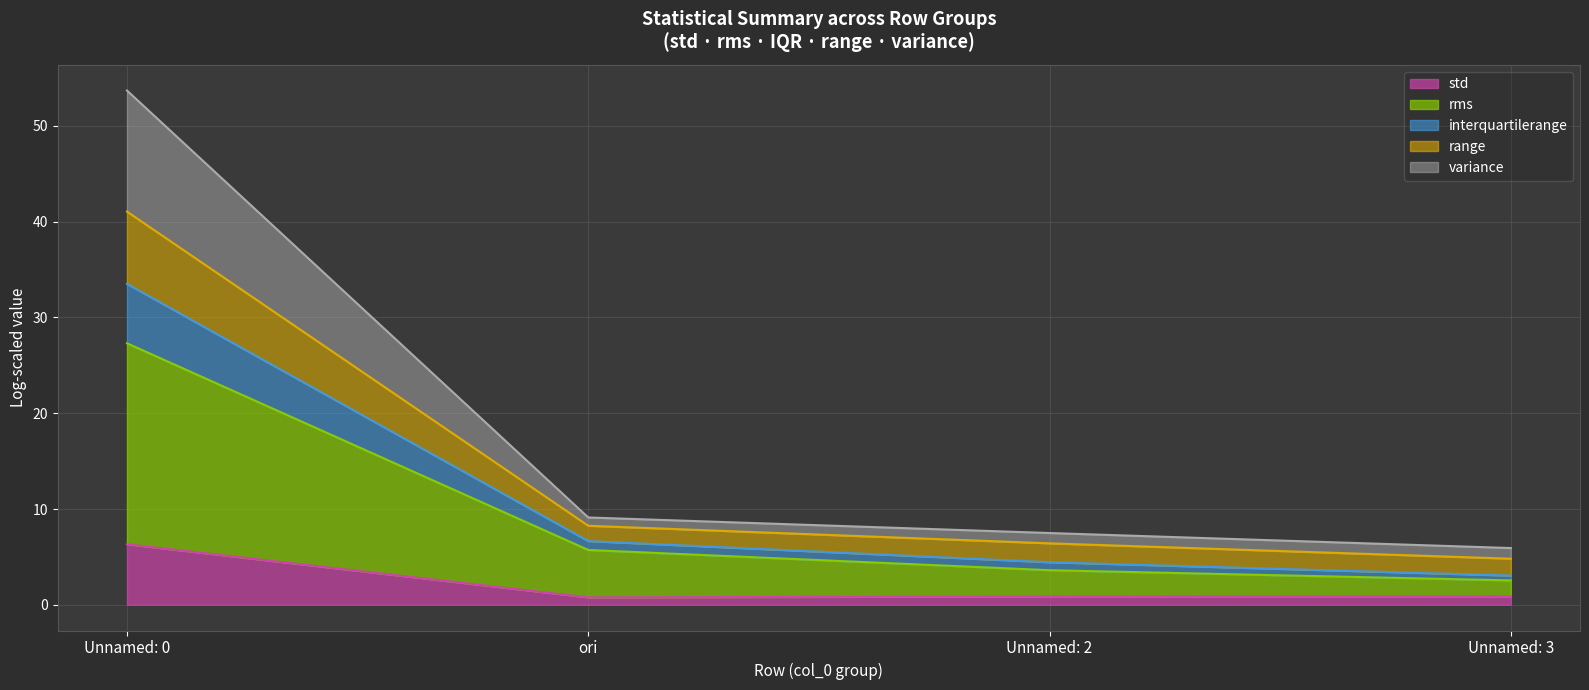

At how many categories does at least one series exceed 1?

4